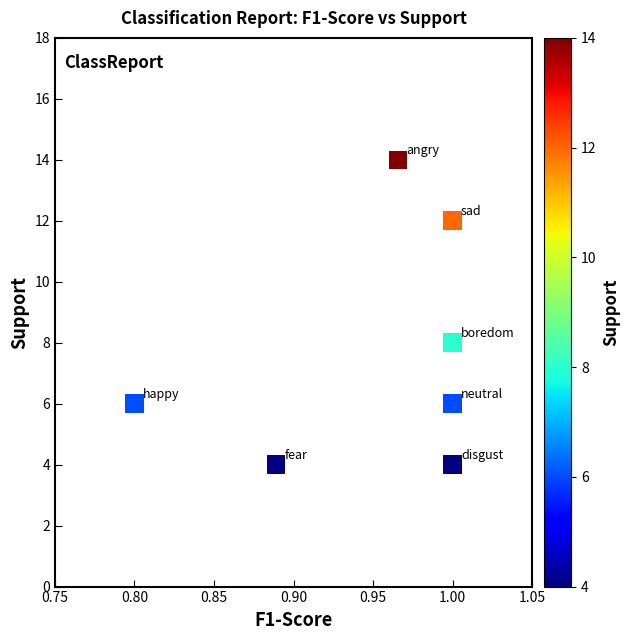

What is the average Y value?

8